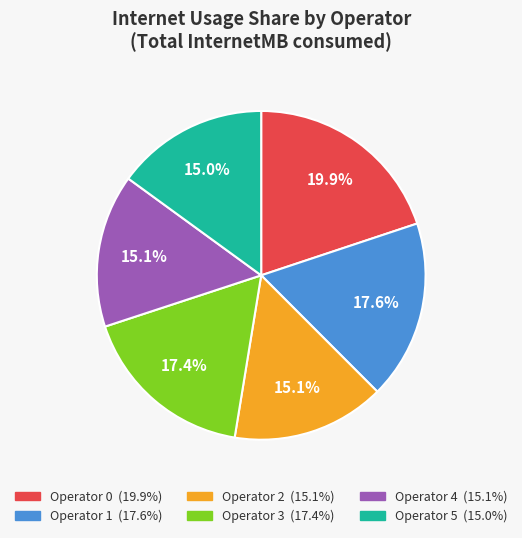

Does any single category account for the majority?

No